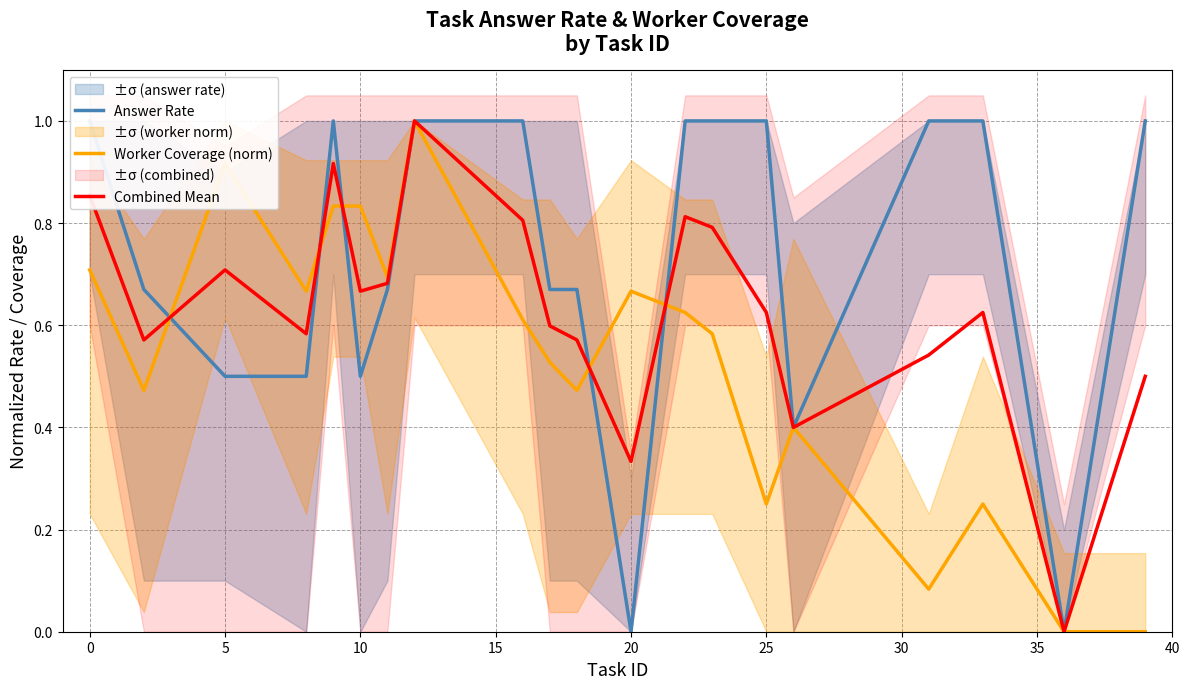

How many interior local peaks does the Worker Coverage (norm) series have?

5